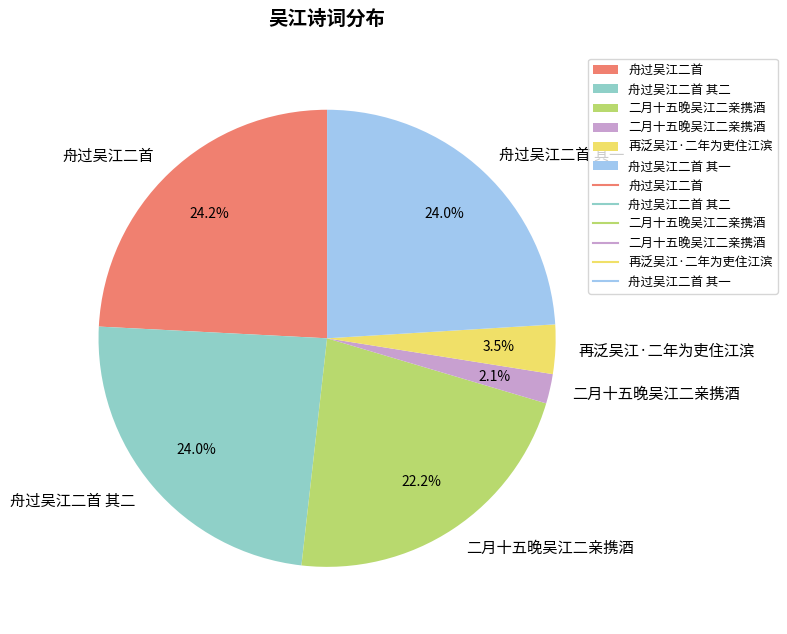

Does any single category account for the majority?

No